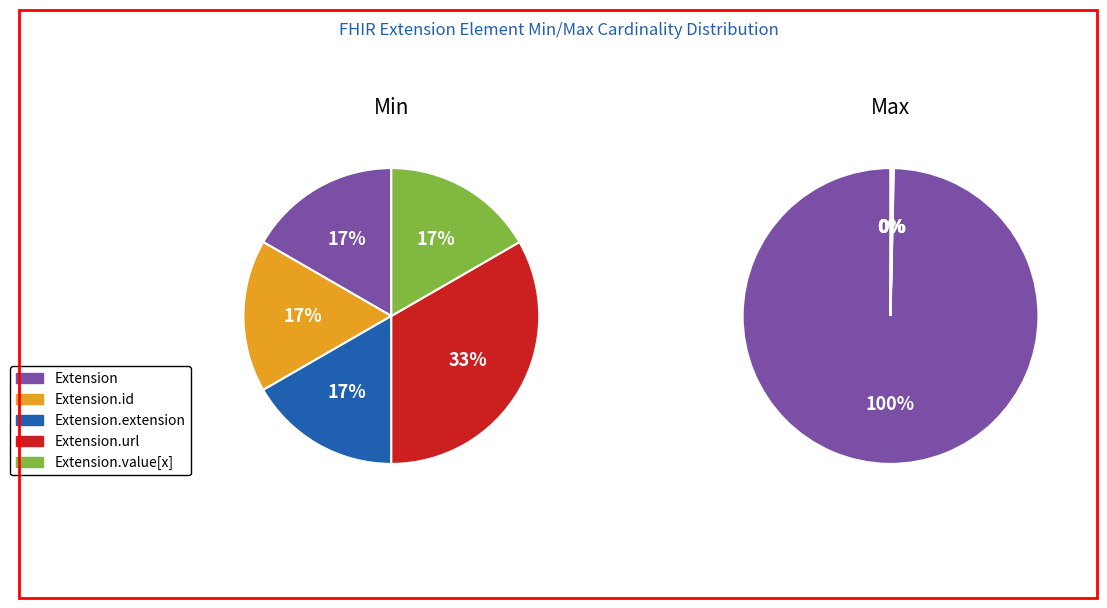

At Extension, list the series in order from smallest to largest.

Extension, Extension.id, Extension.extension, Extension.value[x], Extension.url